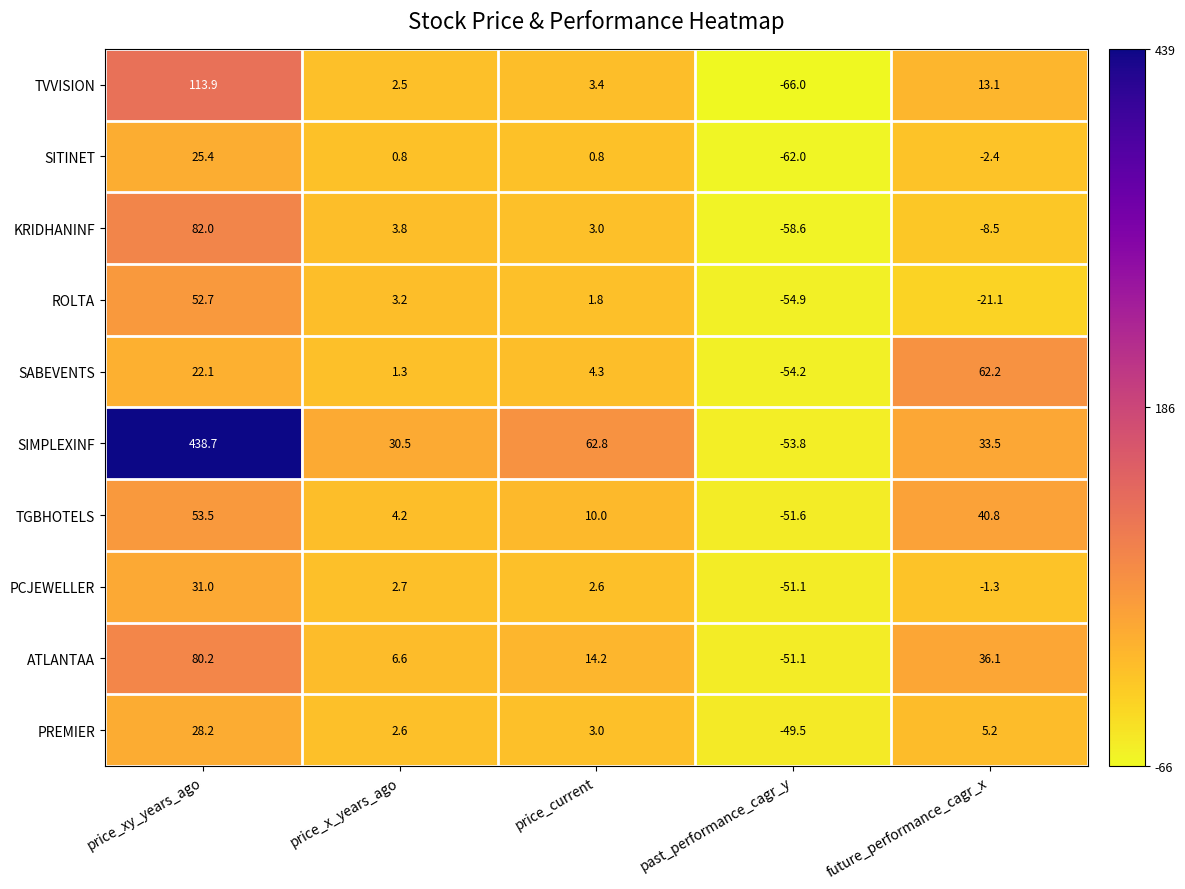

What is the difference between the maximum and second lowest values in the TGBHOTELS series?

49.3